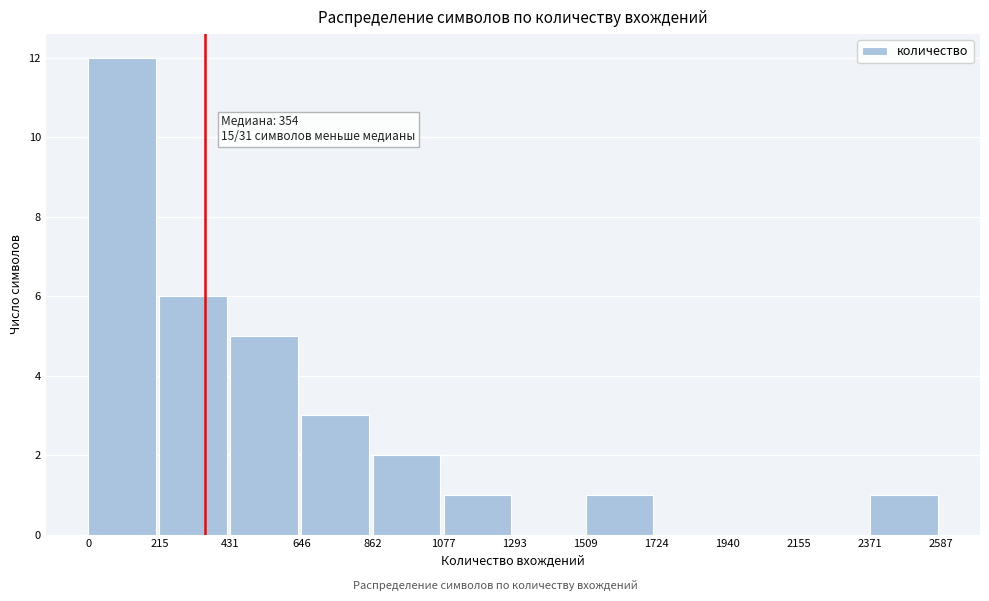

Which range on the x-axis has the tallest bar?

0 to 215